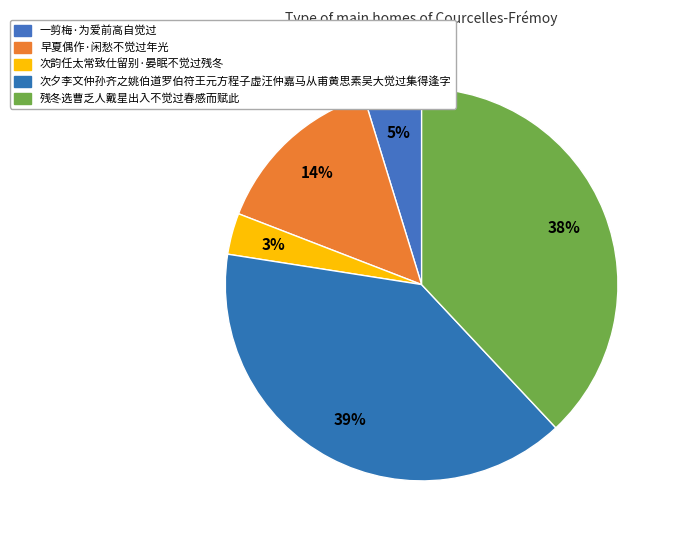

Does 早夏偶作·闲愁不觉过年光 account for over 50% of the chart?

No